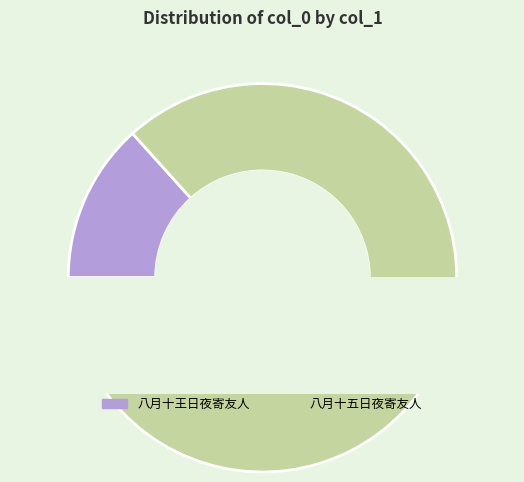

Count the number of slices in the pie.

2